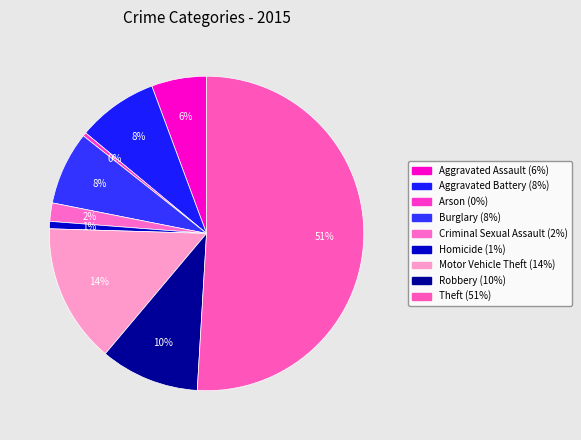

To the nearest percent, what is the combined percentage of Robbery and Criminal Sexual Assault?

12%